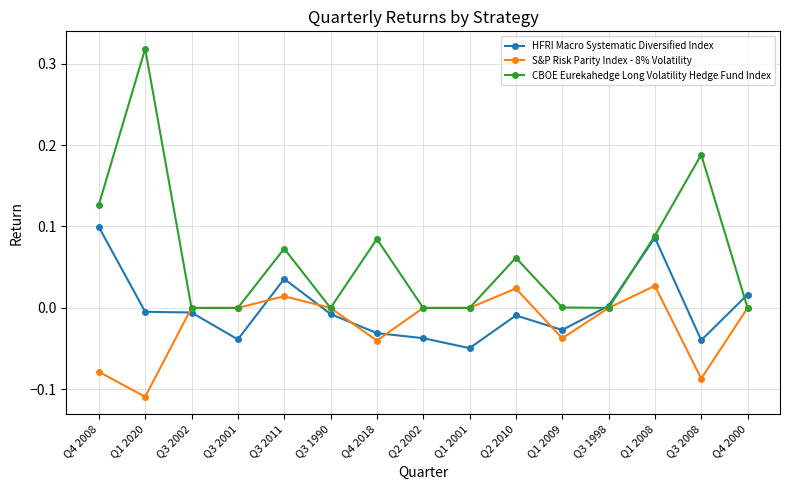

Which label corresponds to the smallest value in the chart?

Q1 2020